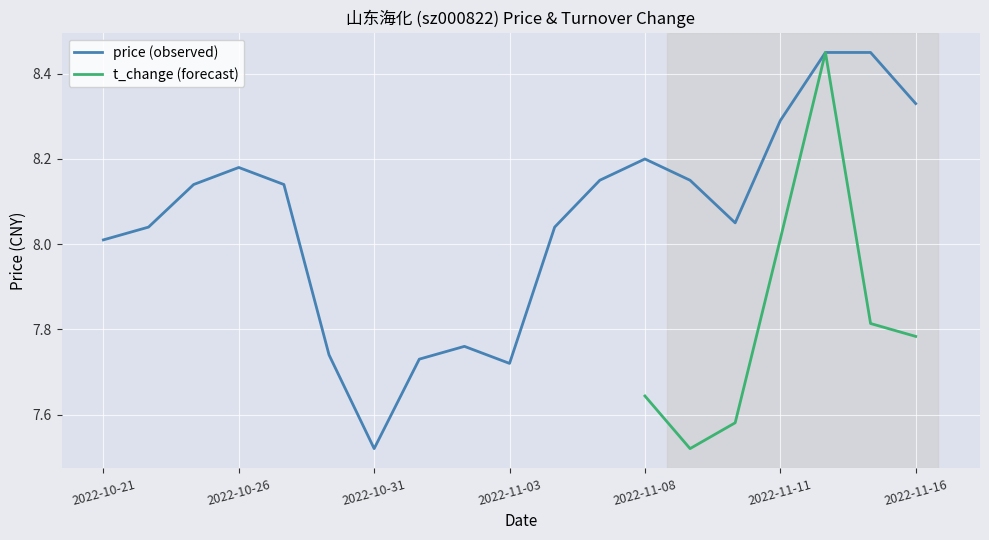

Is it true that the value at 2022-10-24 is 12.6?

False